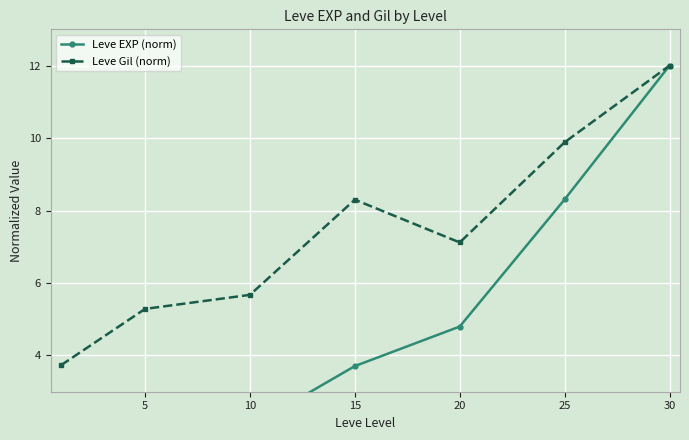

At how many categories does at least one series exceed 2?

7